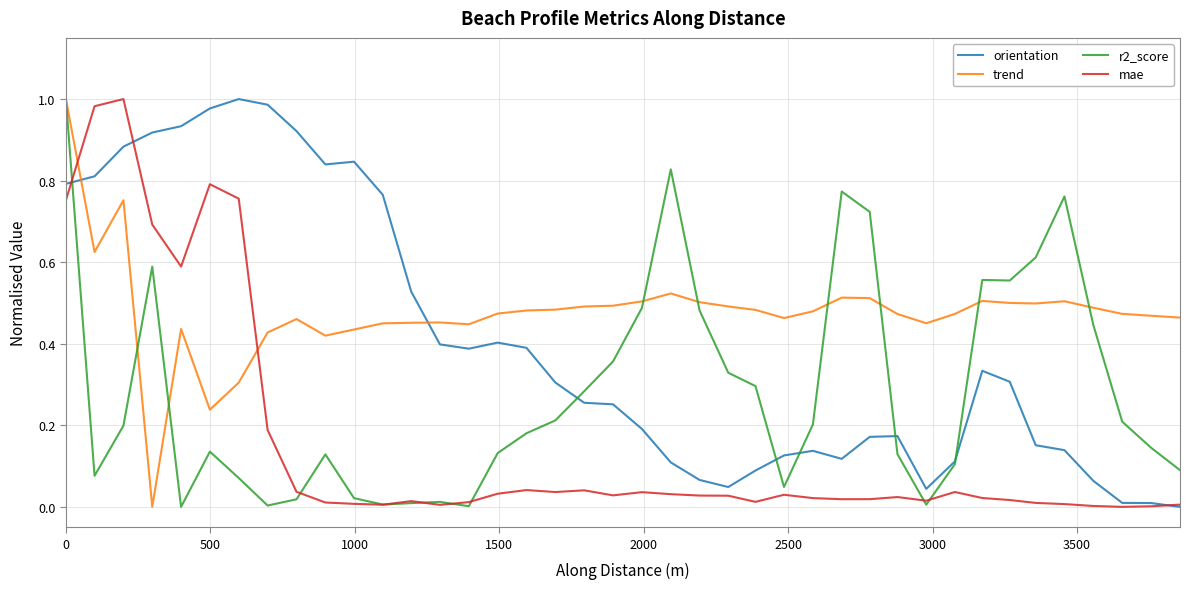

Which series ends up on top after the final intersection of trend and orientation?

trend